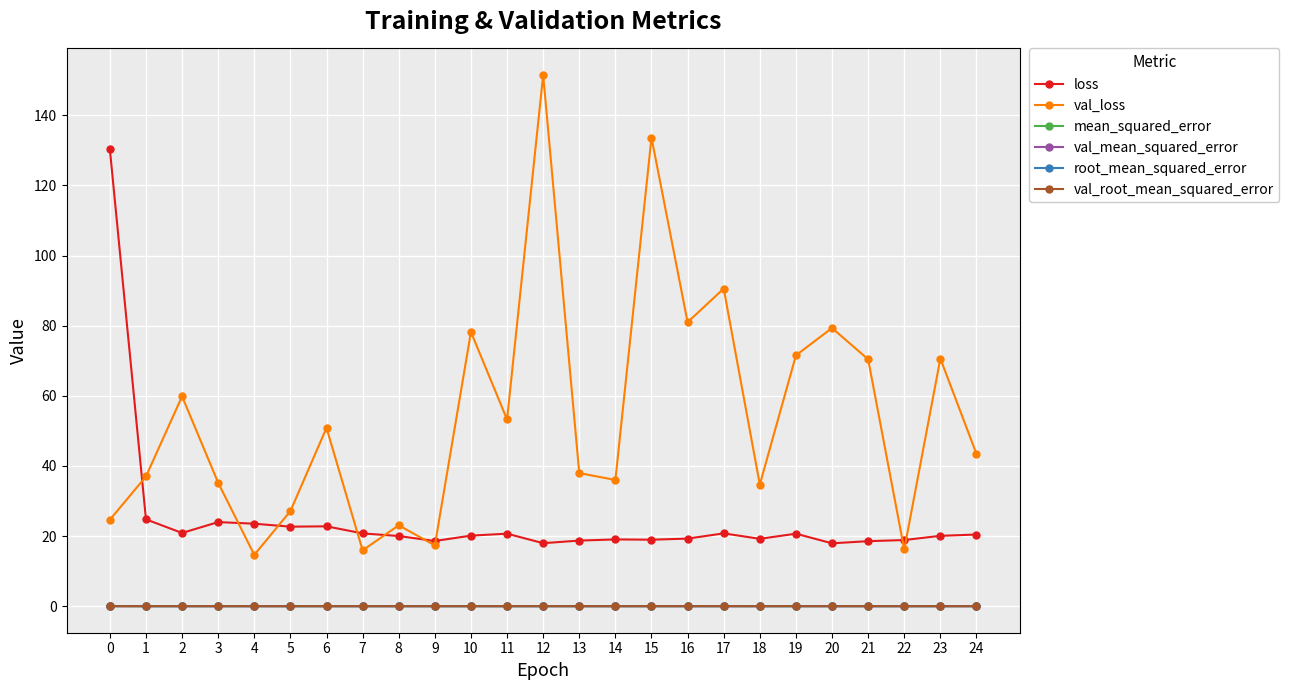

True or false: root_mean_squared_error and loss cross at least once.

False